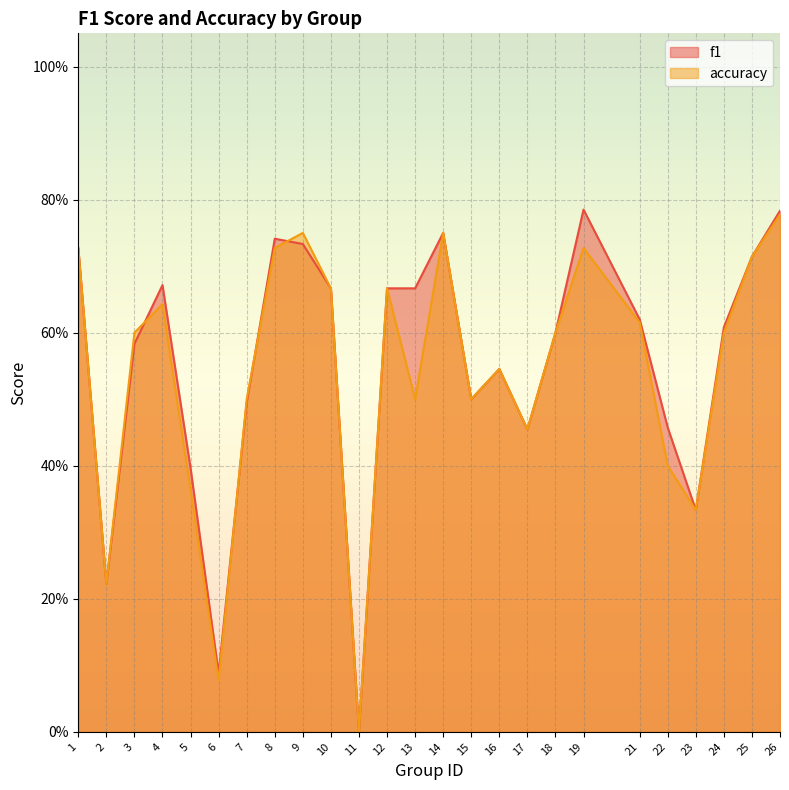

At which category does f1 reach its first local peak?

4